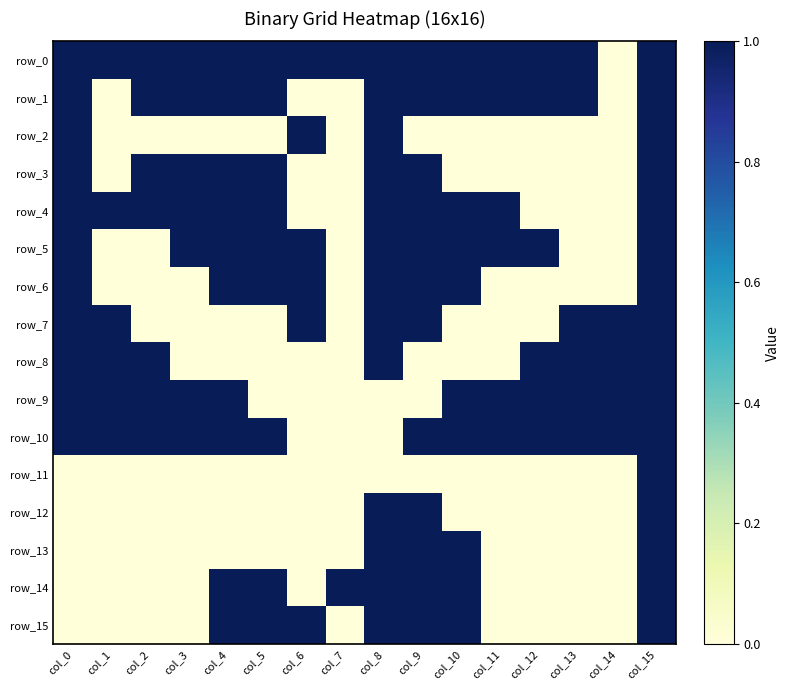

At col_1, list the series in order from smallest to largest.

row_1, row_2, row_3, row_5, row_6, row_11, row_12, row_13, row_14, row_15, row_0, row_4, row_7, row_8, row_9, row_10